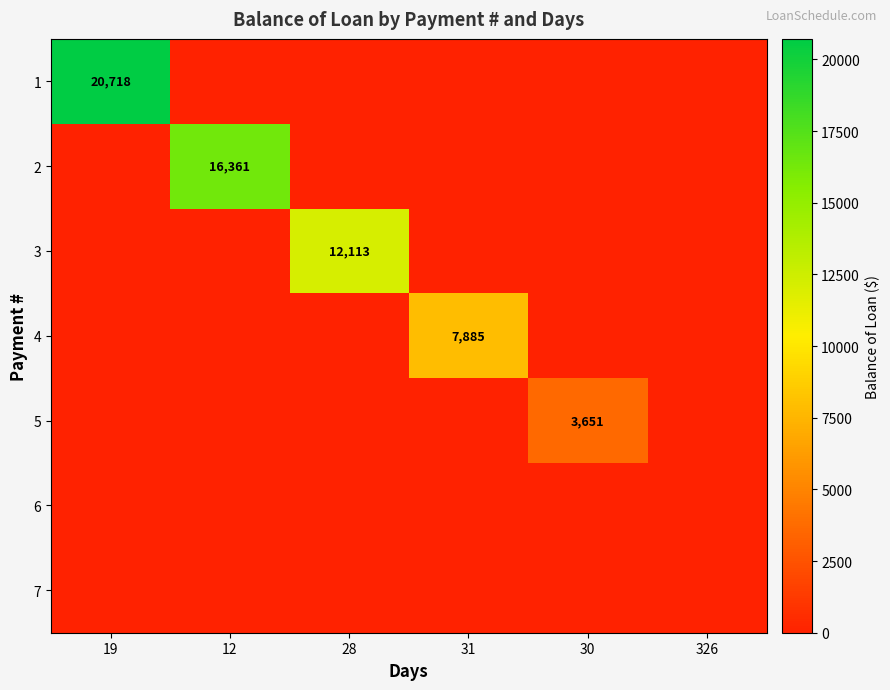

True or false: 4 has a value of 7885 at 31.

True